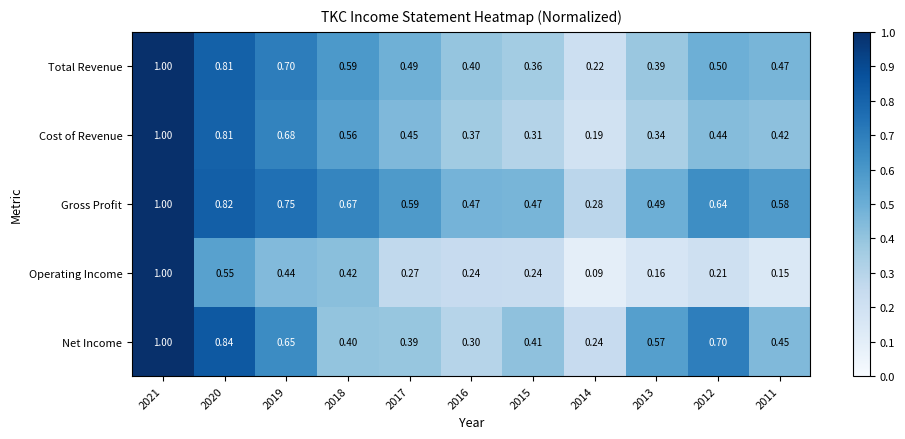

Which series has the widest spread of values?

Operating Income